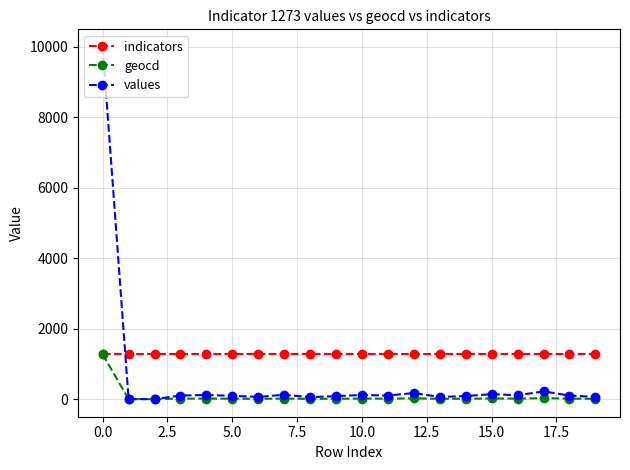

Which series has the widest spread of values?

values